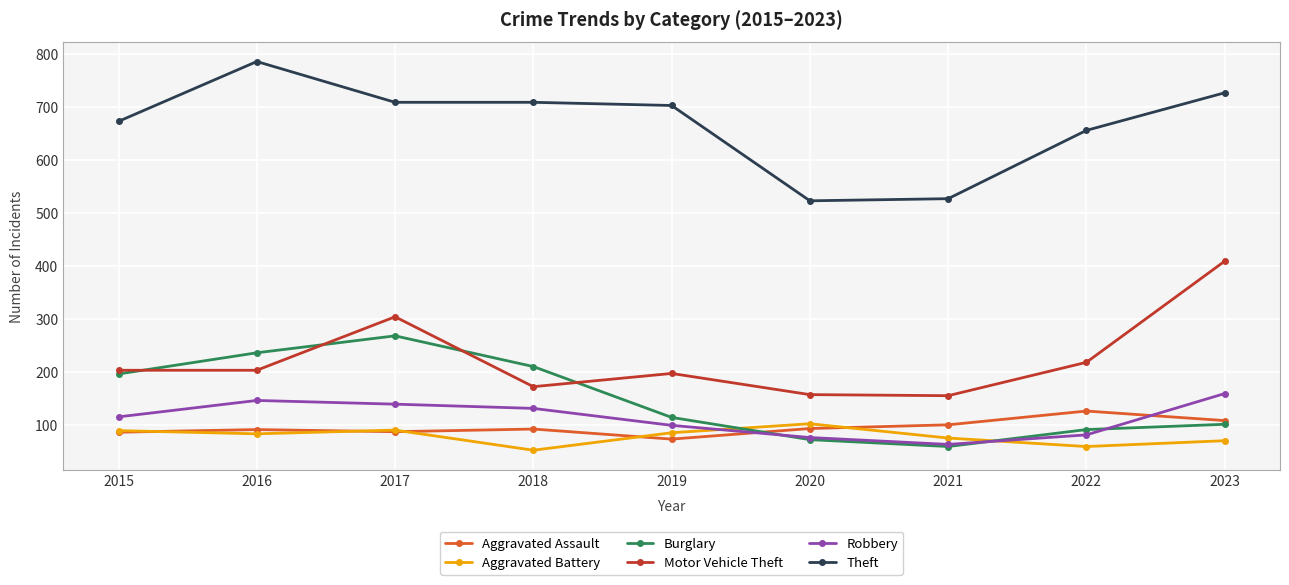

What is the maximum value shown in the chart?

786